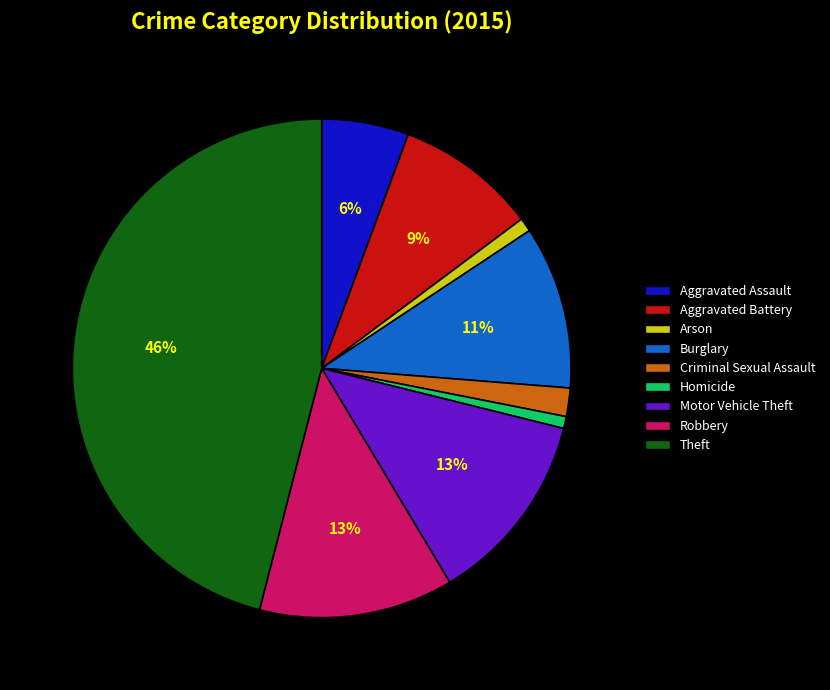

Is there a majority slice in this chart?

No